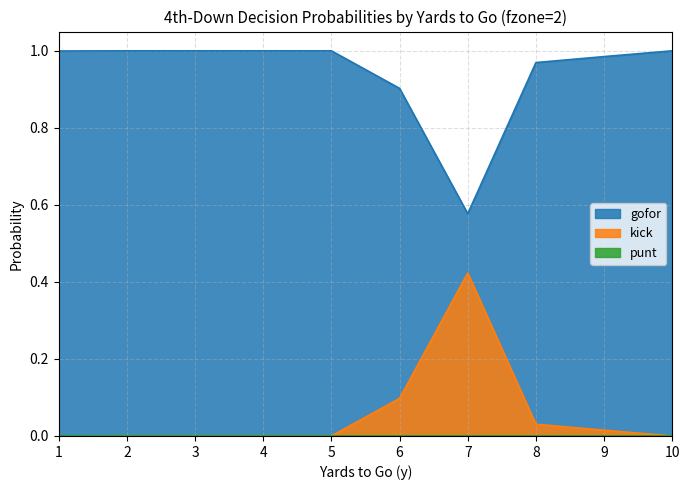

Which series has the largest range (max minus min)?

gofor